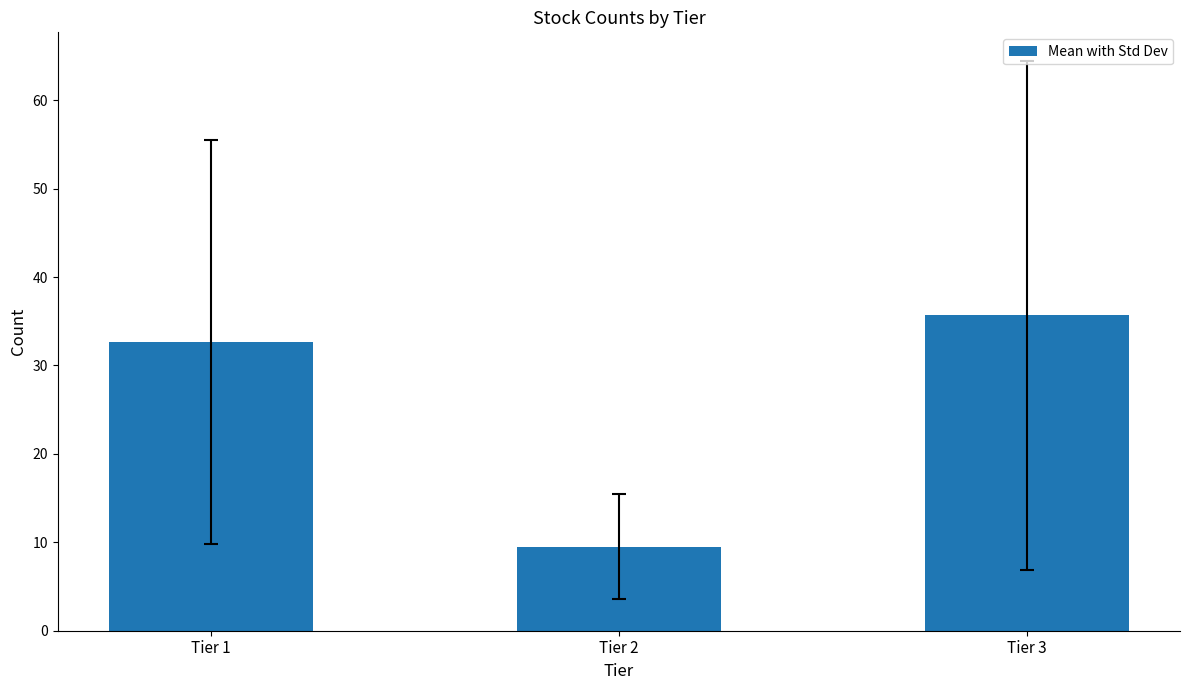

Reading right to left, list all the values displayed in this chart.

Tier 3=35.7	Tier 2=9.5	Tier 1=32.7